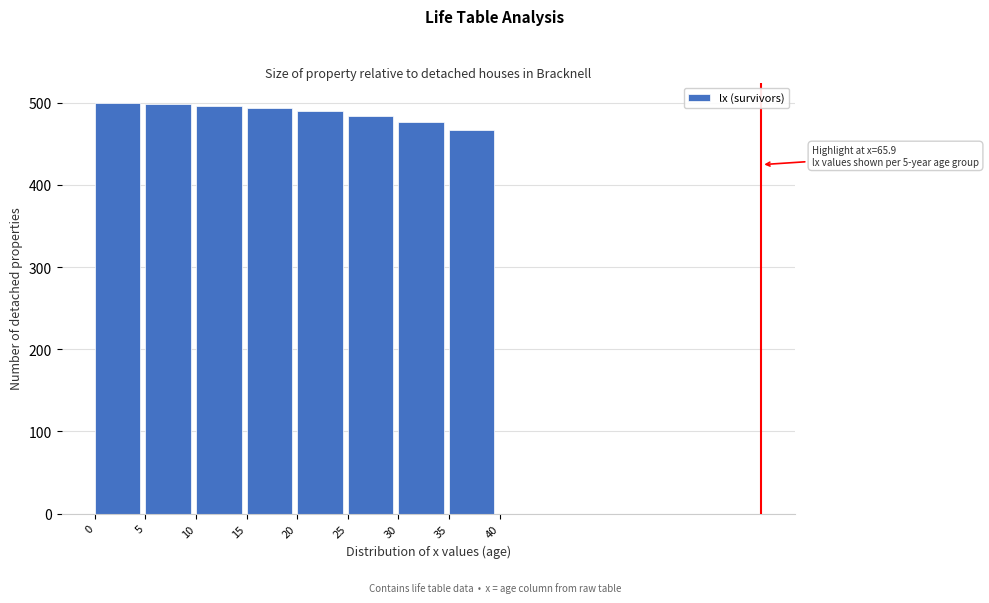

What is the minimum value shown in the chart?

466.4